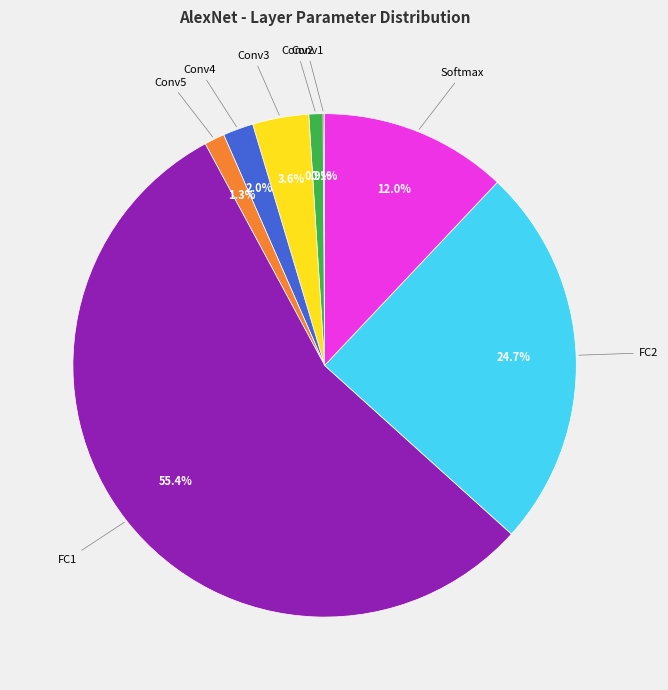

Is there any slice that represents more than half of the pie?

Yes